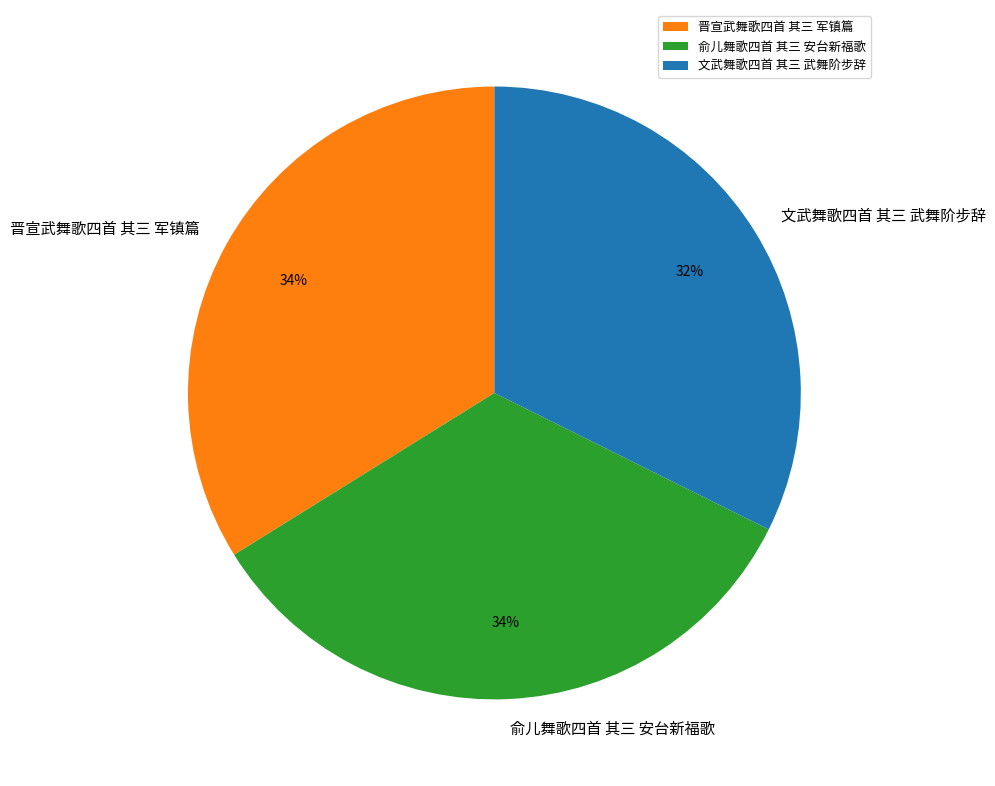

To the nearest percent, what is the difference between the 文武舞歌四首 其三 武舞阶步辞 and 晋宣武舞歌四首 其三 军镇篇 slice percentages?

2%